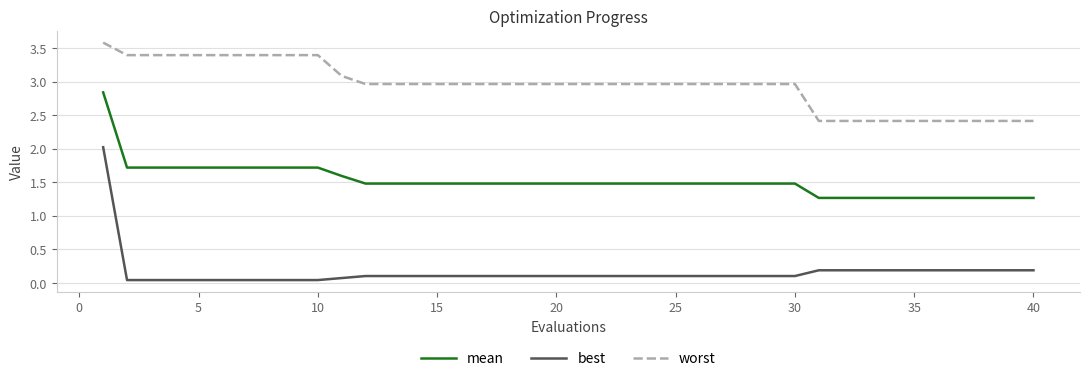

What is the highest value of the worst series?

3.6